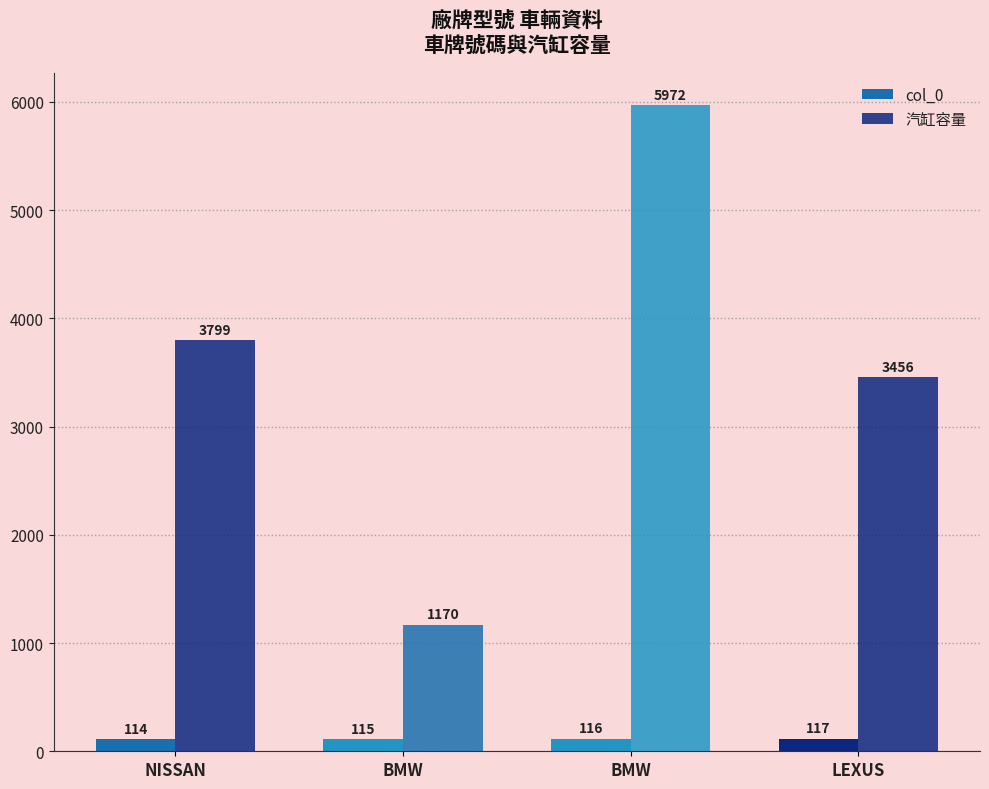

What is the label of the 1st bar from the left?

NISSAN